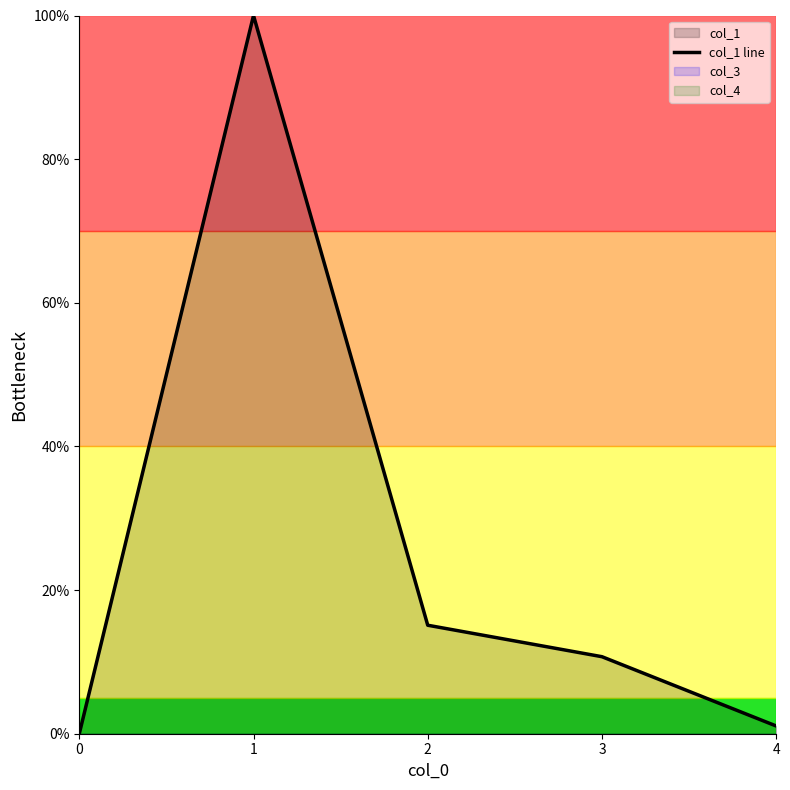

Does the chart display data point markers on the line(s)?

No